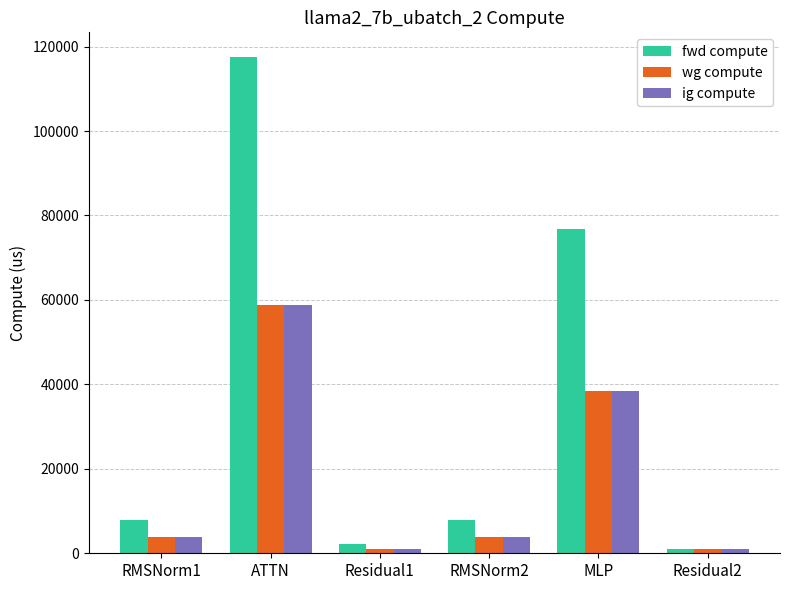

What is the smallest value displayed?

1092.5